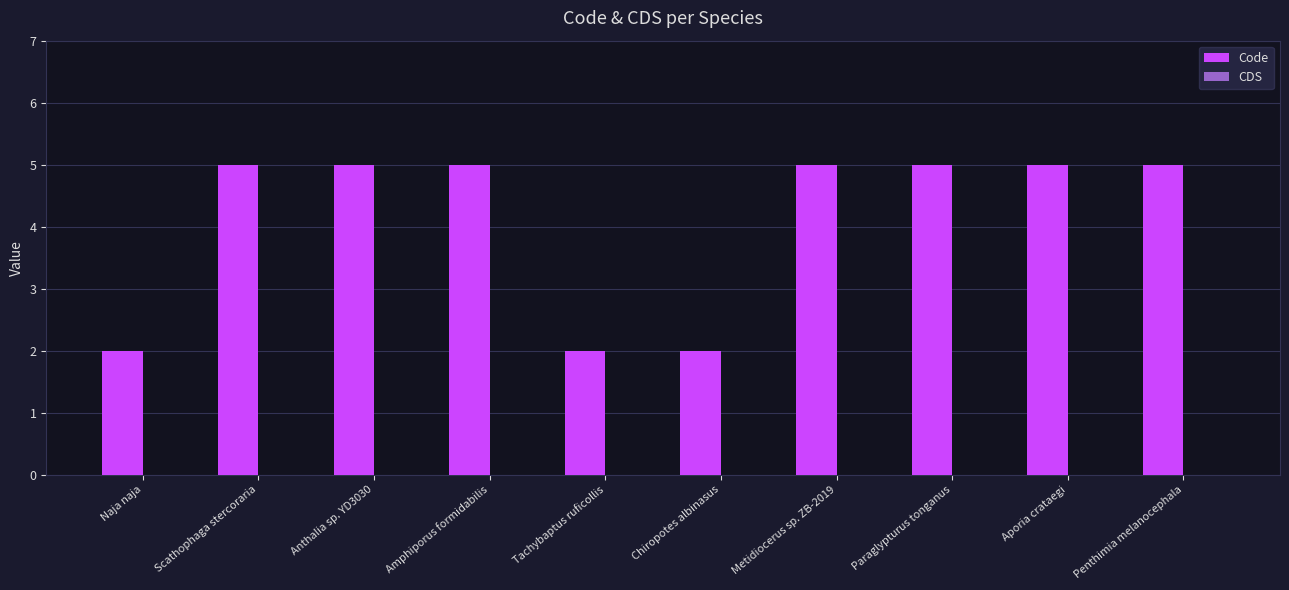

What is the label of the 6th bar from the right?

Tachybaptus ruficollis